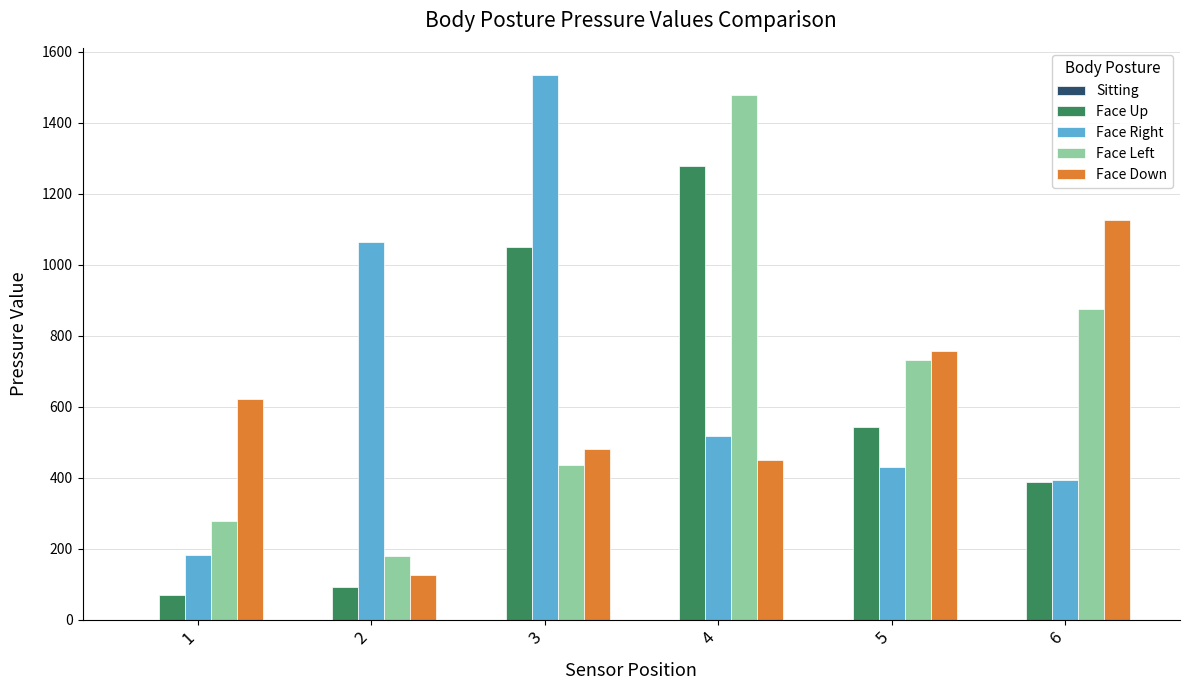

Which category has the highest value in the Face Left series?

4